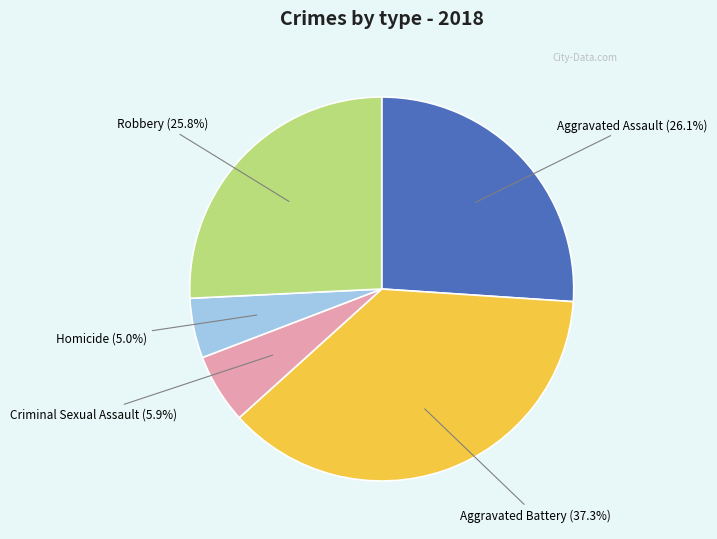

To the nearest percent, what percentage of the pie is Aggravated Battery?

37%